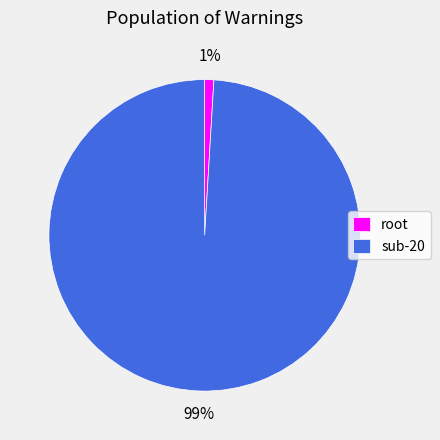

To the nearest percent, what is the difference between the largest and smallest slice percentages?

98%